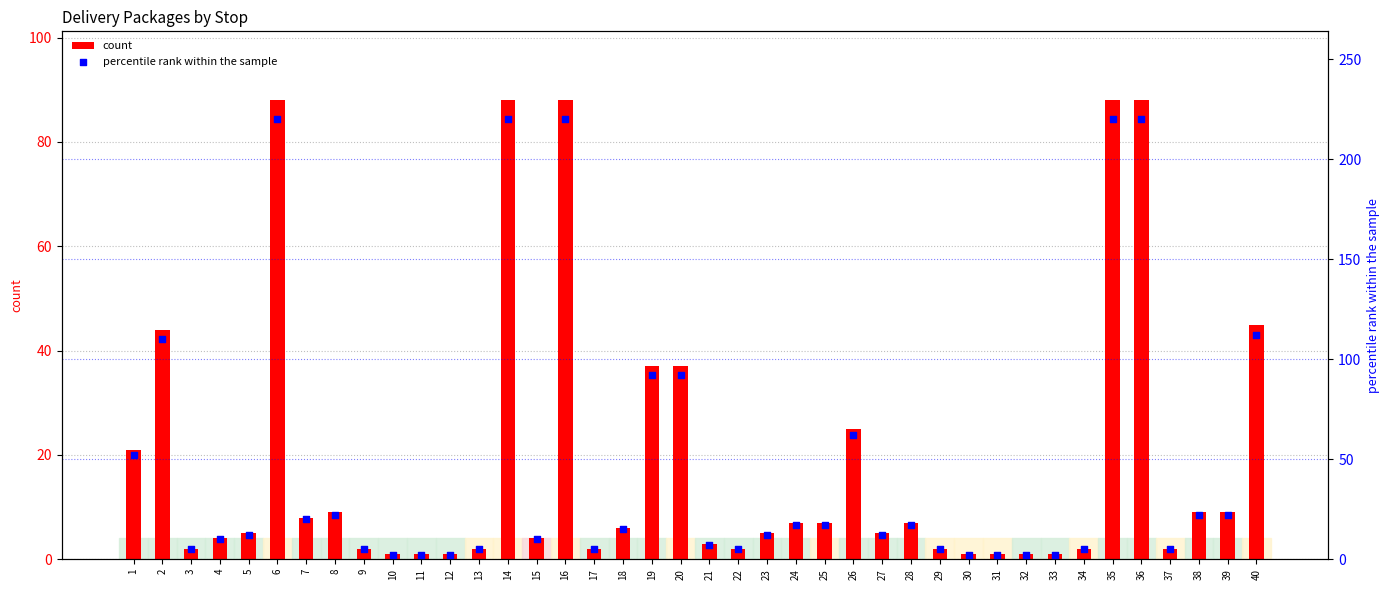

Which series has the largest total across all categories?

percentile rank within the sample